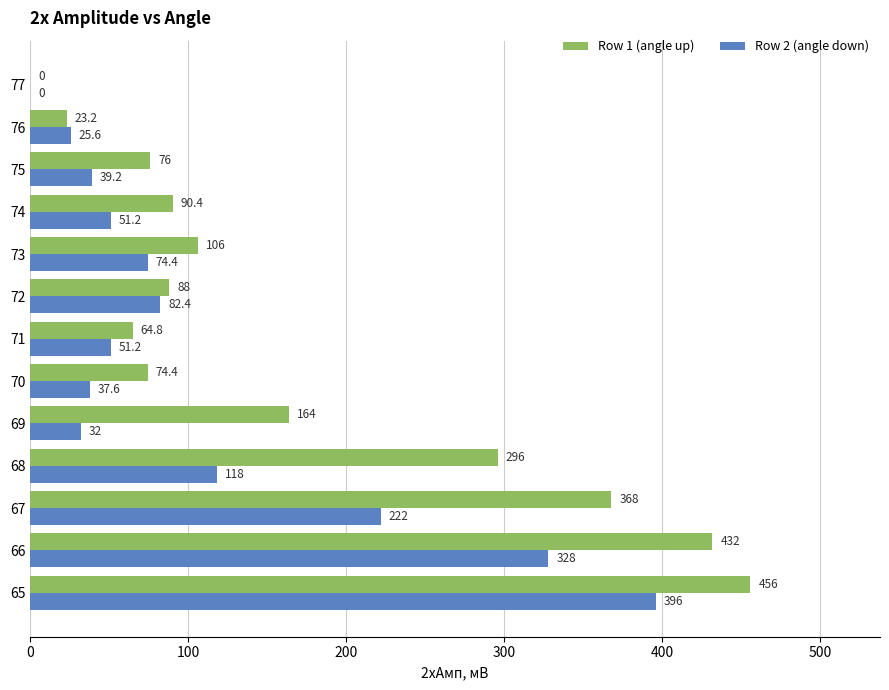

What is the greatest value displayed?

456.0